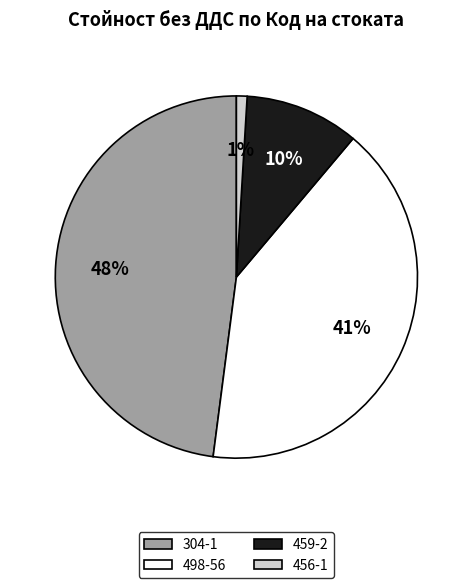

How many segments does this pie chart have?

4